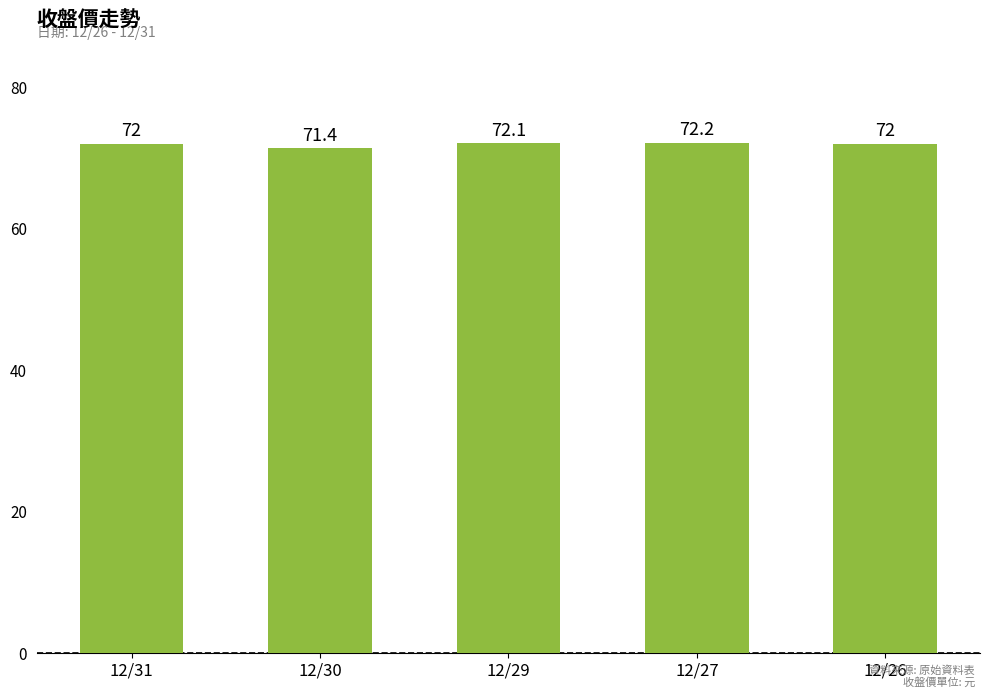

Read the value at 12/30.

71.4